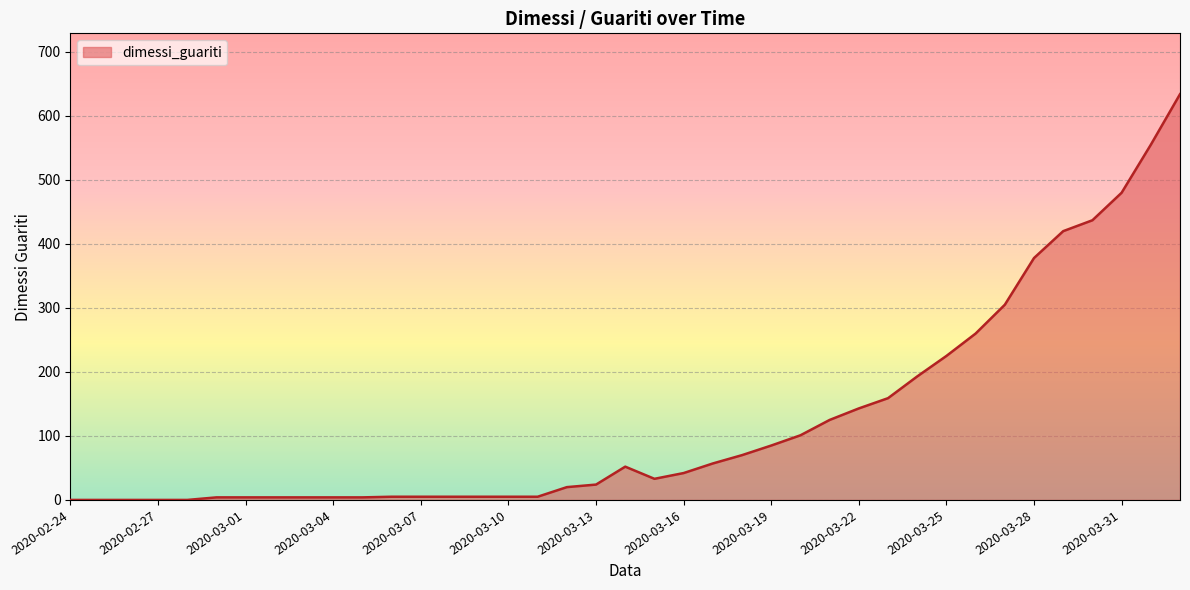

Does the chart display data point markers on the line(s)?

No